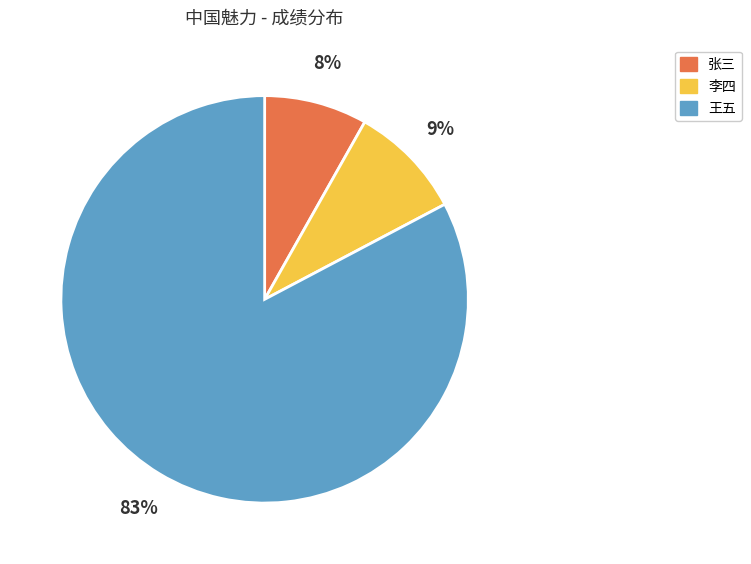

What is the largest slice in the pie chart?

王五